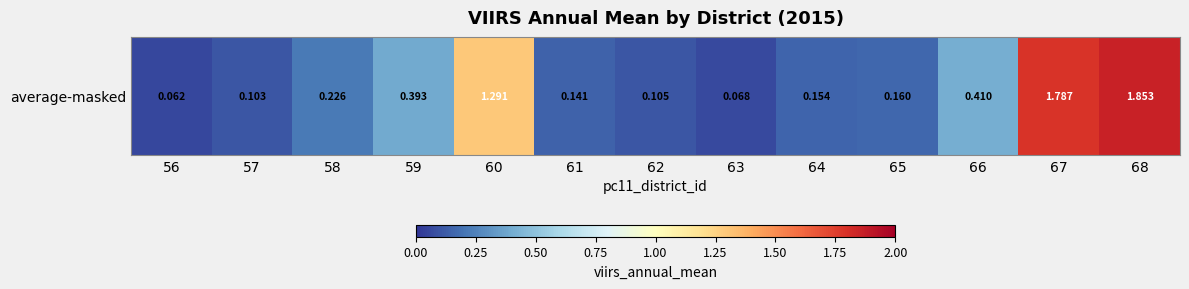

Reading left to right, transcribe all the data shown in this chart.

0.1	0.1	0.2	0.4	1.3	0.1	0.1	0.1	0.2	0.2	0.4	1.8	1.9